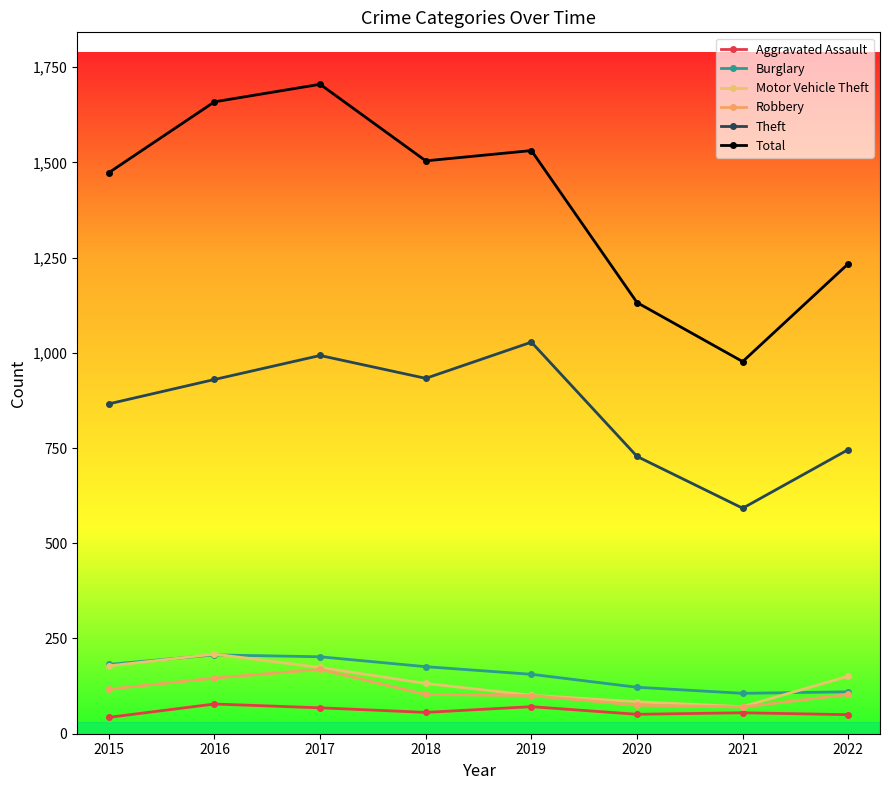

Which series has the largest range (max minus min)?

Total